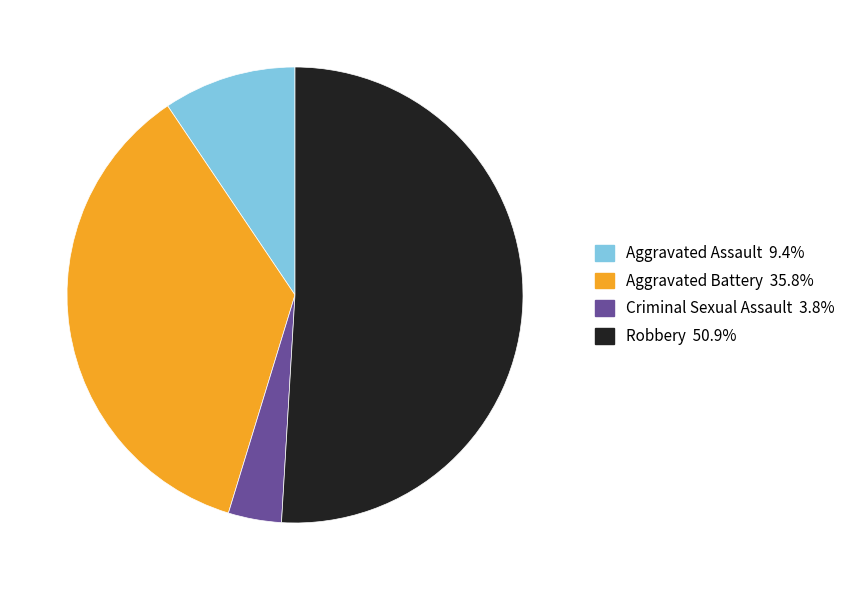

Is there any slice that represents more than half of the pie?

Yes